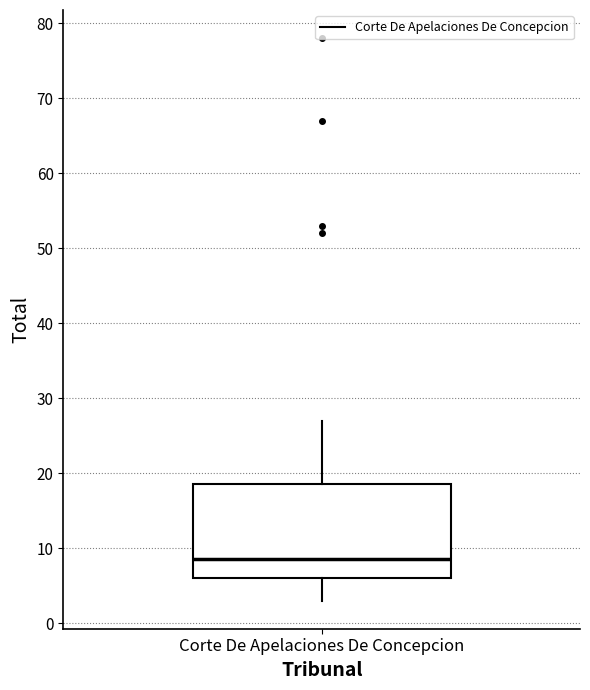

Where is the lower edge of the box for Corte De Apelaciones De Concepcion on the y-axis? The values are not printed on the chart, so give them approximately, as read against the axis.

6